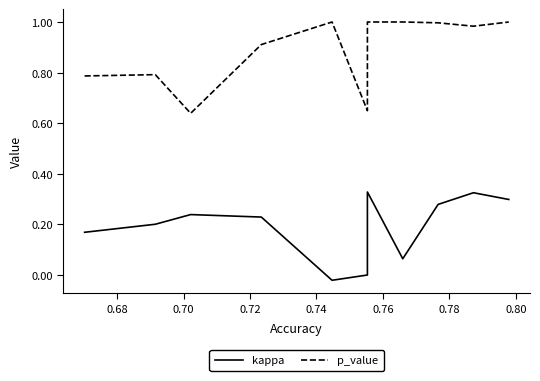

Which series has the widest spread of values?

p_value